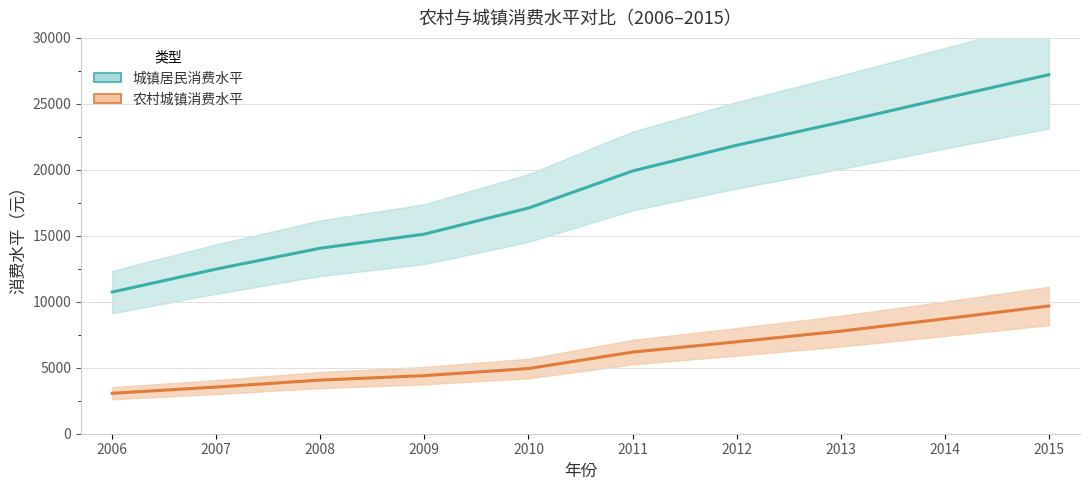

Rank the series by their average value, from lowest to highest.

农村城镇消费水平, 城镇居民消费水平